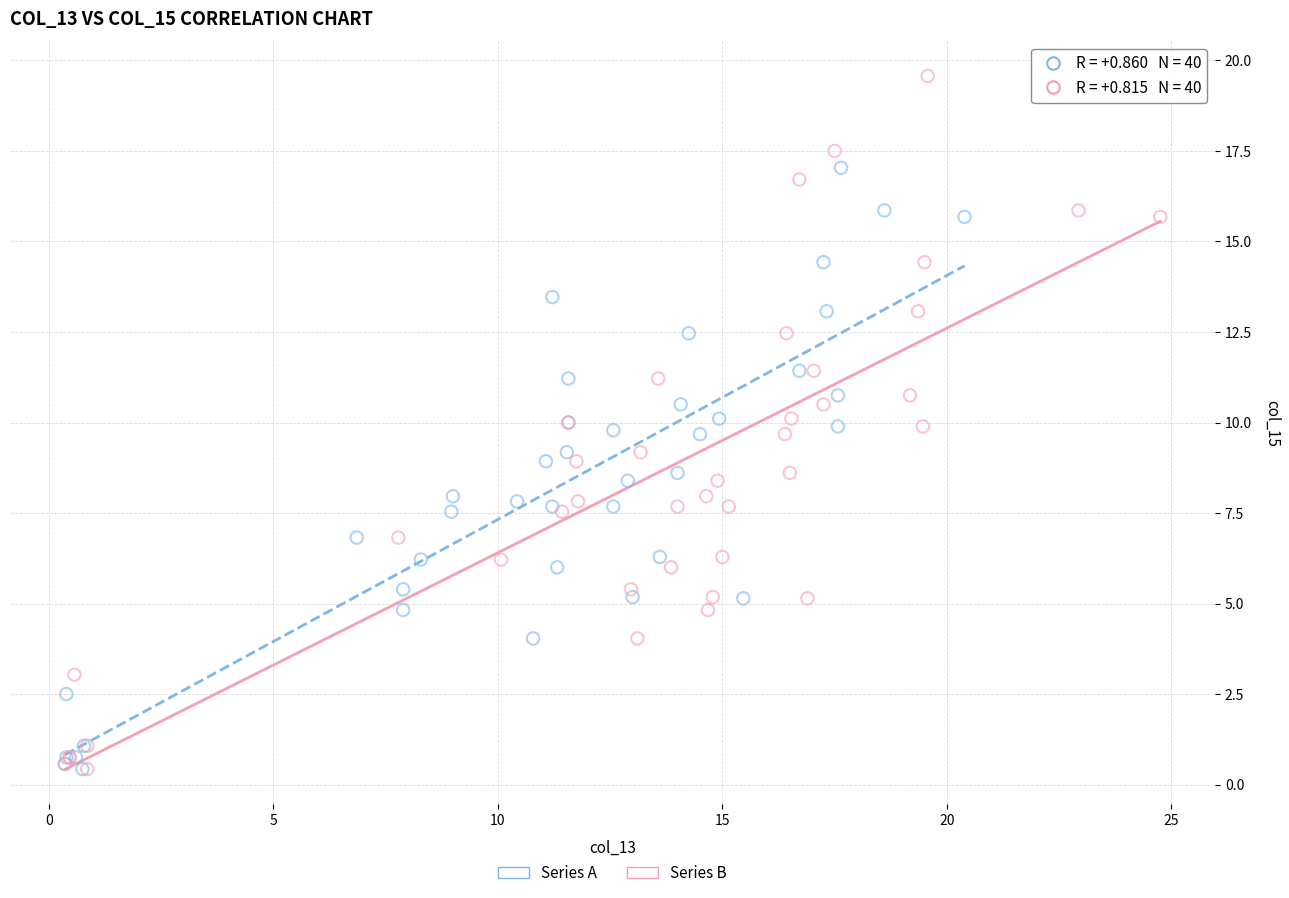

Which series reaches the maximum Y coordinate?

Series B